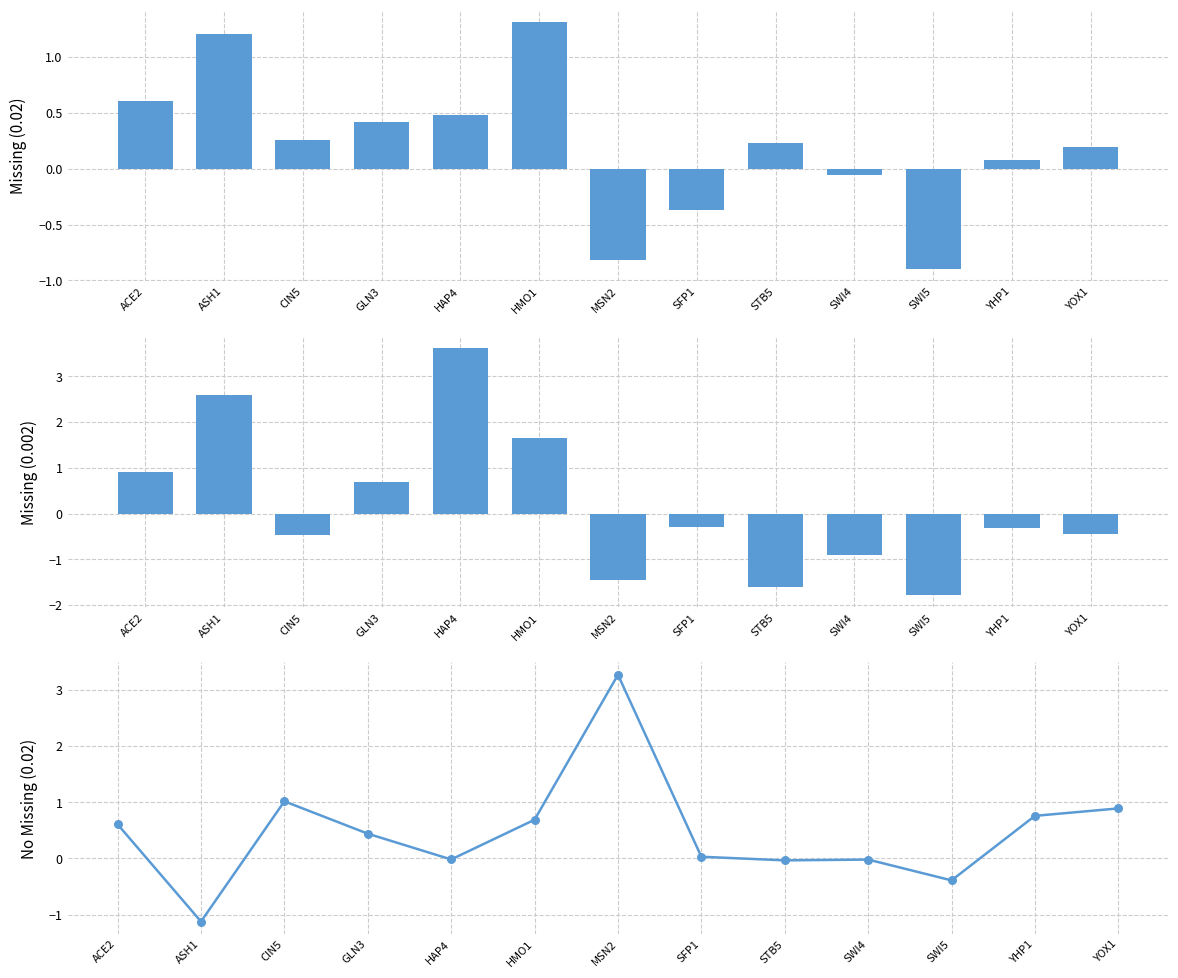

At which category is the sum across all series the highest?

HAP4